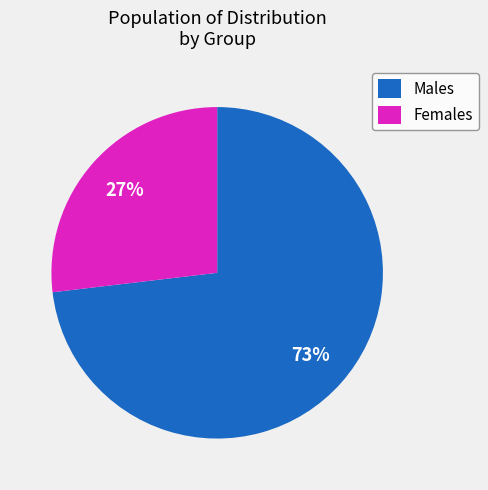

Rank the categories by value from highest to lowest.

Males, Females